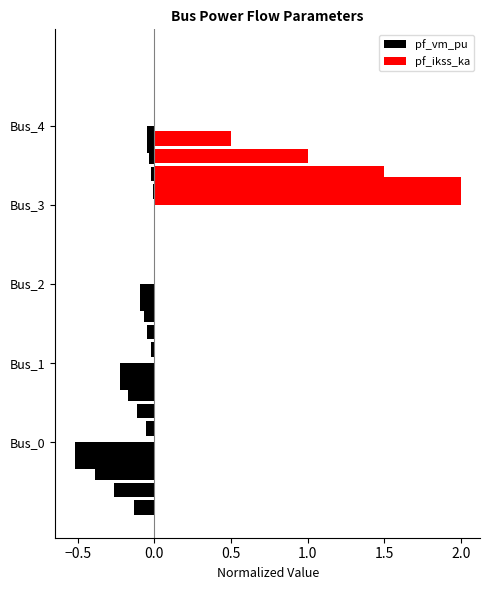

What are all the series names shown in the legend?

pf_vm_pu, pf_ikss_ka